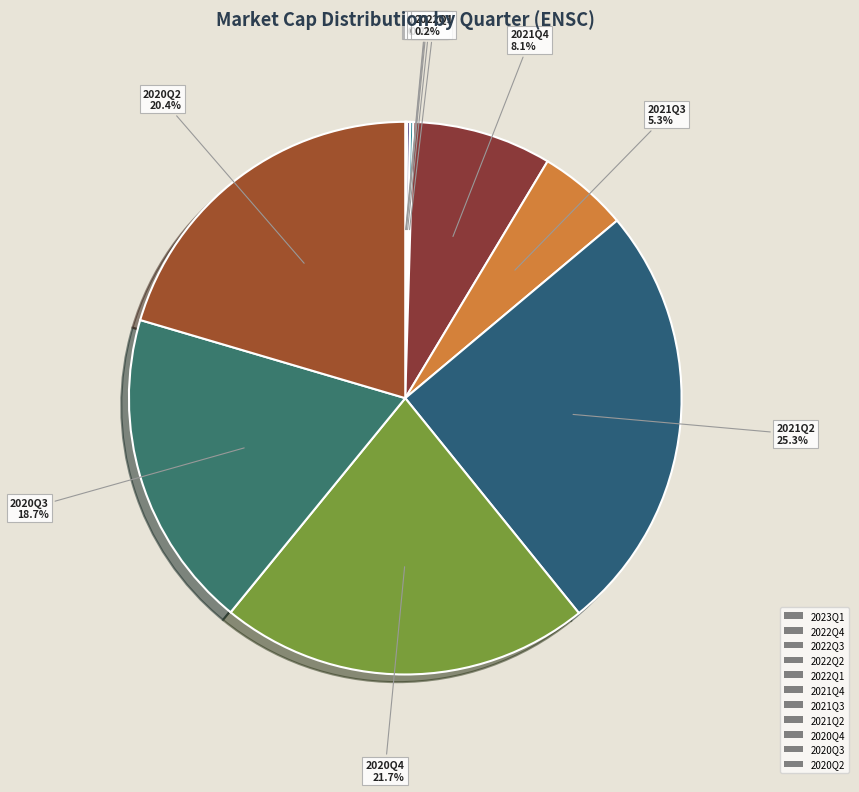

Is the sum of 2020Q4 and 2021Q2 greater than half?

No